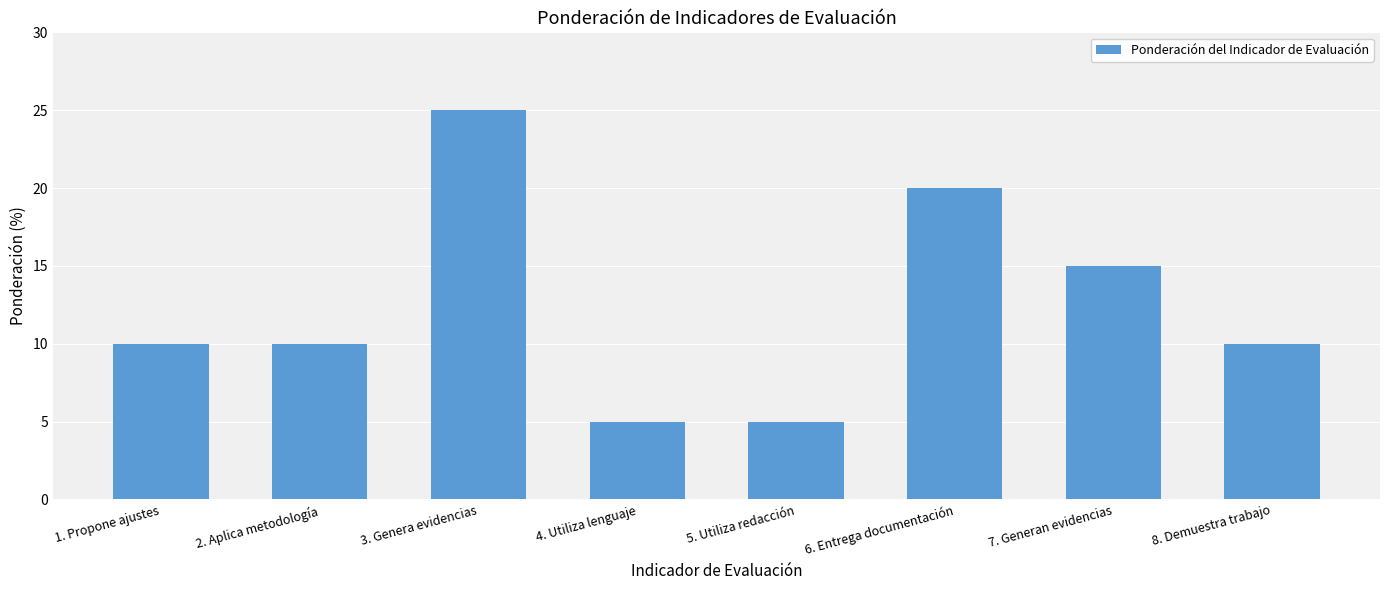

What is the label of the 4th bar from the right?

5. Utiliza redacción